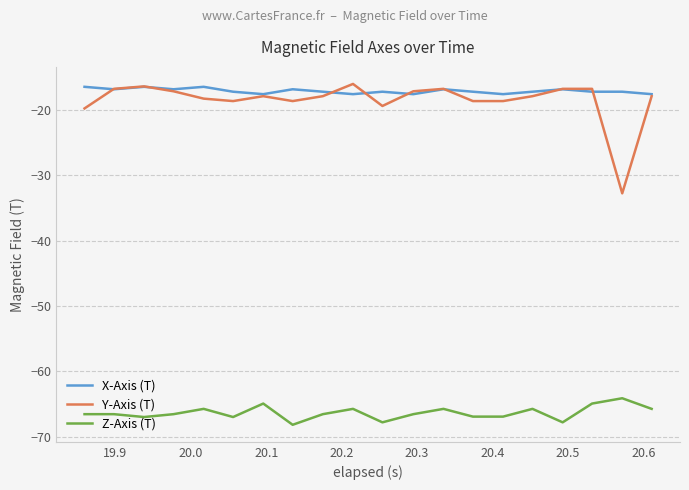

True or false: Z-Axis (T) and X-Axis (T) cross at least once.

False